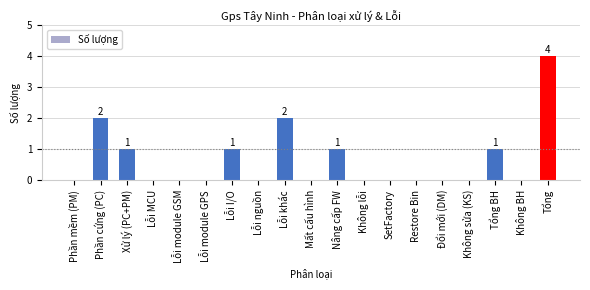

Reading right to left, what are all the values shown in this chart?

Tổng=4	Không BH=0	Tổng BH=1	Không sửa (KS)=0	Đổi mới (DM)=0	Restore Bin=0	SetFactory=0	Không lỗi=0	Nâng cấp FW=1	Mất cấu hình=0	Lỗi khác=2	Lỗi nguồn=0	Lỗi I/O=1	Lỗi module GPS=0	Lỗi module GSM=0	Lỗi MCU=0	Xử lý (PC+PM)=1	Phần cứng (PC)=2	Phần mềm (PM)=0